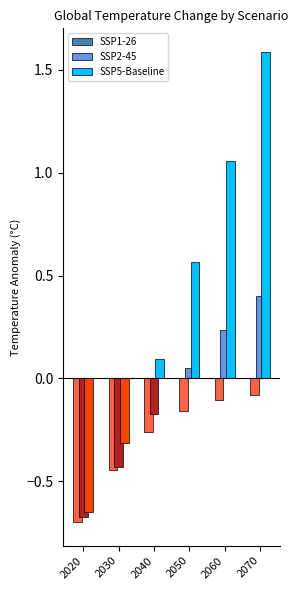

What is the value of the SSP2-45 bar at the 6th from the left?

0.4